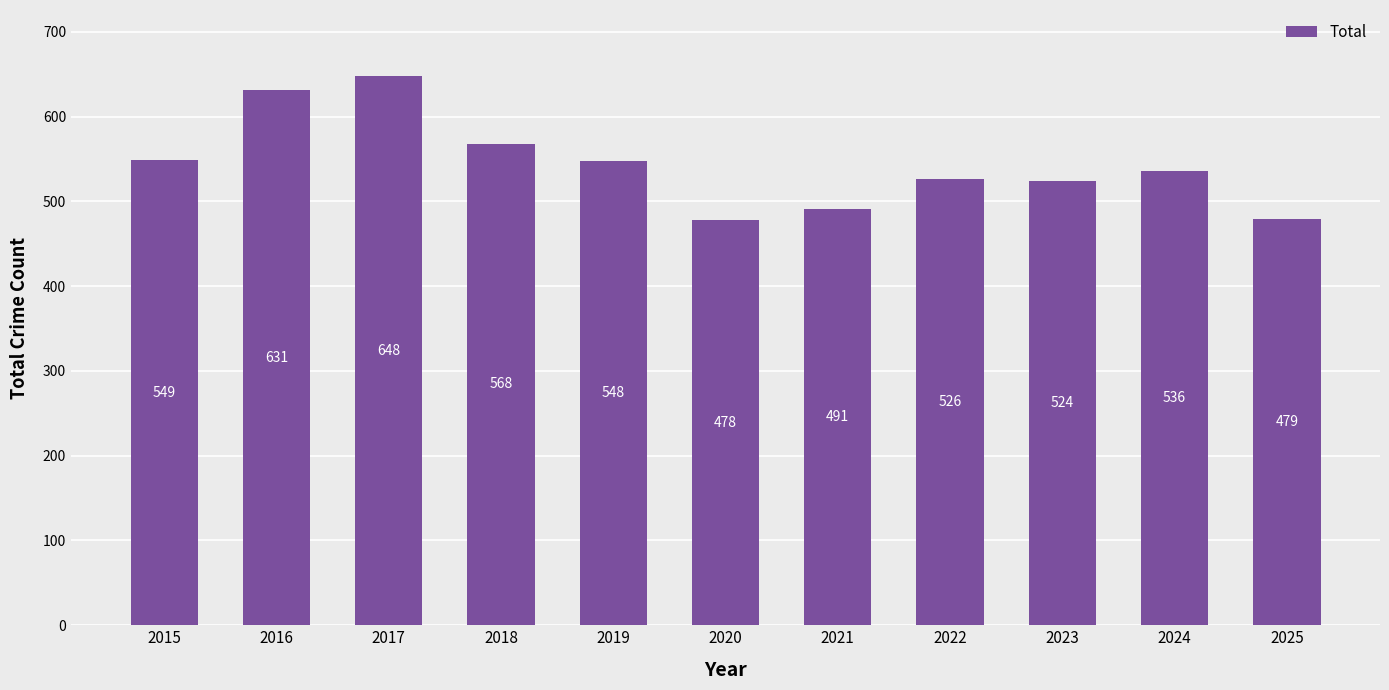

What is the maximum value shown in the chart?

648